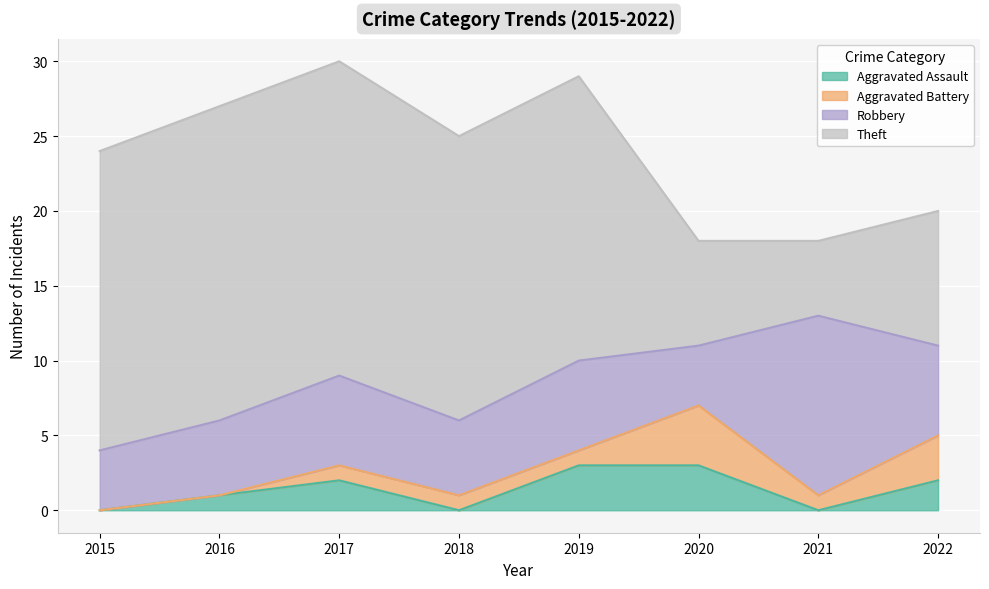

Where does the Aggravated Assault series first go above 2?

2019